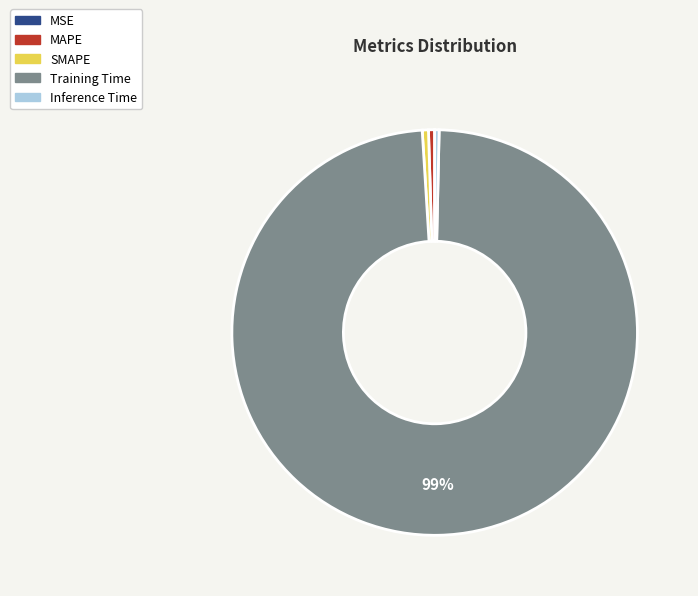

Do SMAPE and Inference Time together represent more than half of the pie?

No